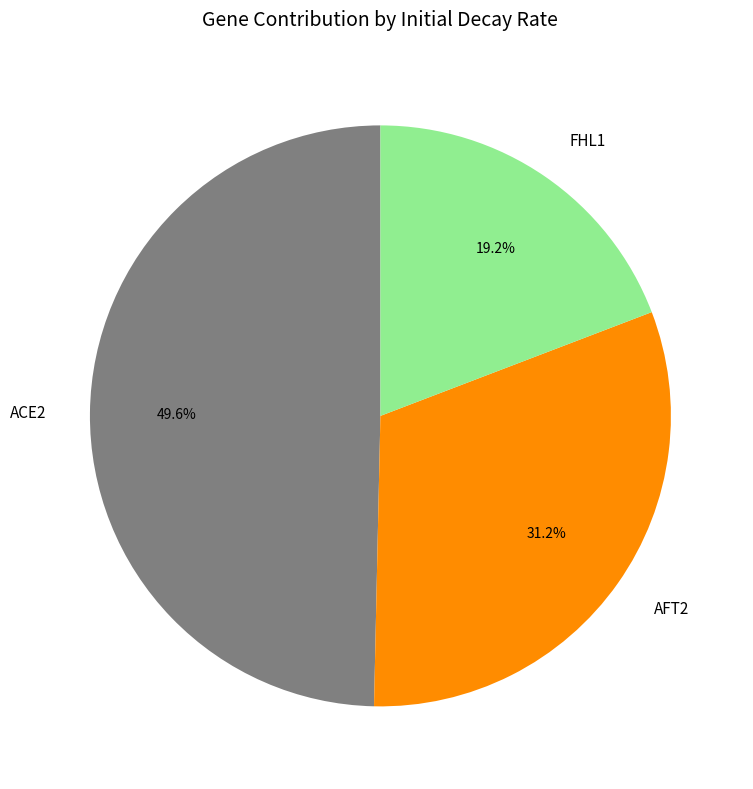

Count the number of slices in the pie.

3